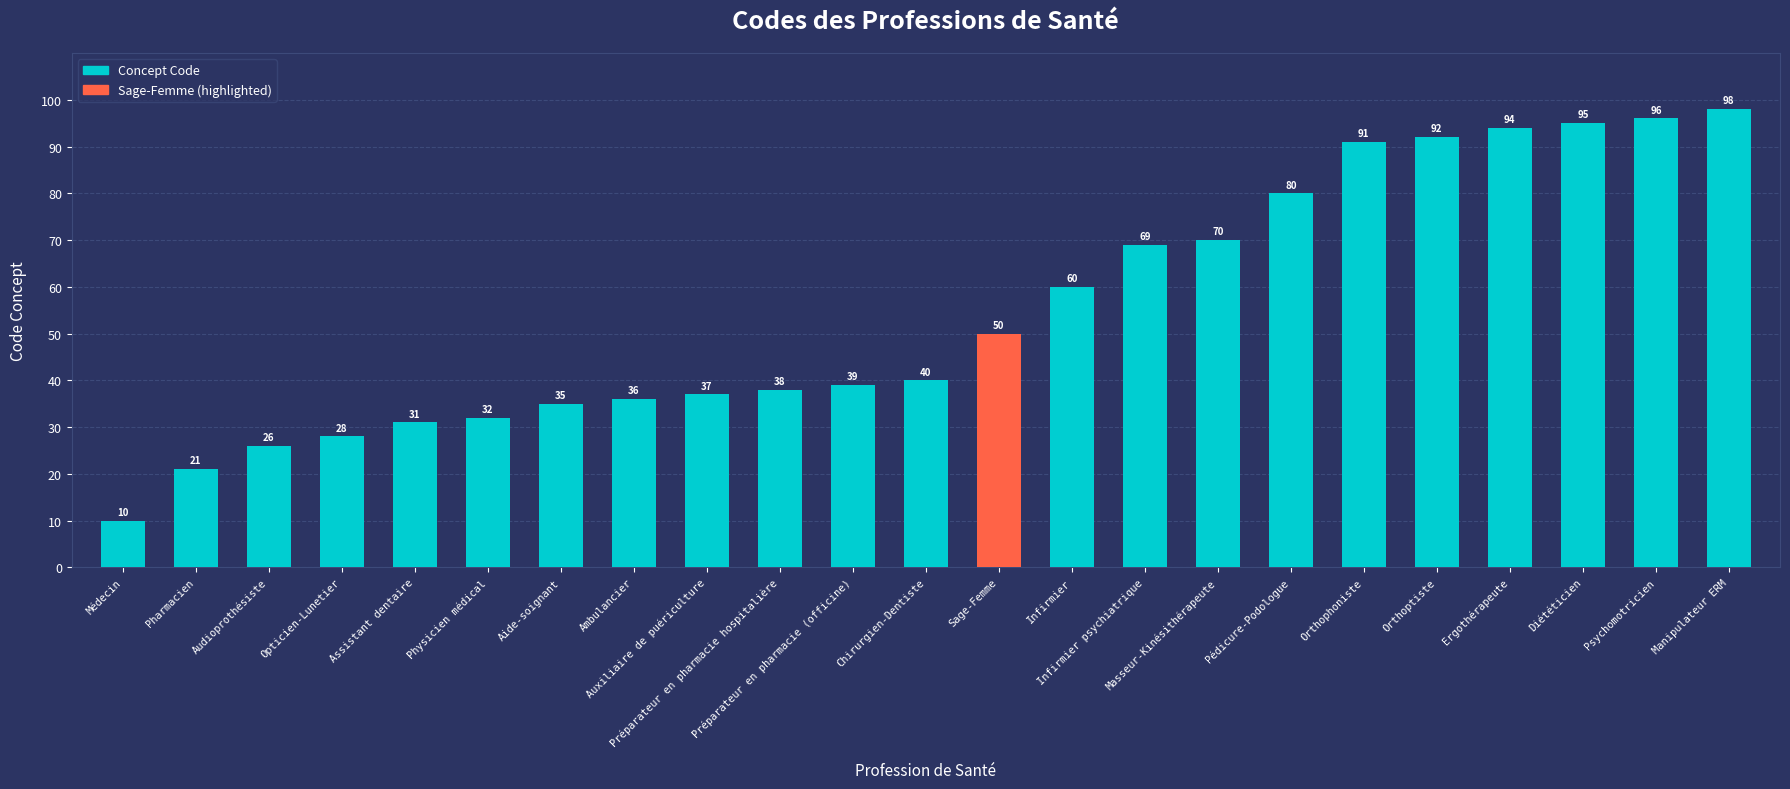

Reading left to right, what are all the values shown in this chart?

Médecin=10	Pharmacien=21	Audioprothésiste=26	Opticien-Lunetier=28	Assistant dentaire=31	Physicien médical=32	Aide-soignant=35	Ambulancier=36	Auxiliaire de puériculture=37	Préparateur en pharmacie hospitalière=38	Préparateur en pharmacie (officine)=39	Chirurgien-Dentiste=40	Sage-Femme=50	Infirmier=60	Infirmier psychiatrique=69	Masseur-Kinésithérapeute=70	Pédicure-Podologue=80	Orthophoniste=91	Orthoptiste=92	Ergothérapeute=94	Diététicien=95	Psychomotricien=96	Manipulateur ERM=98